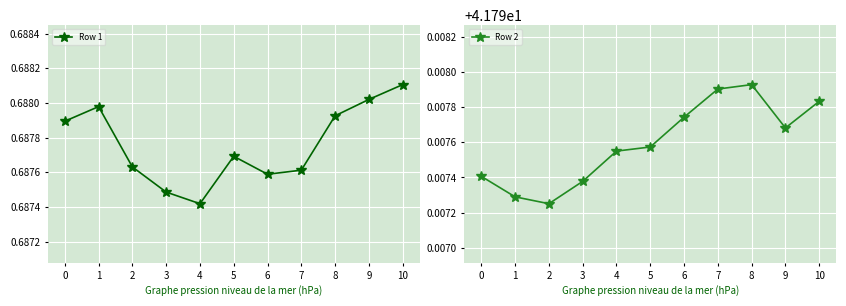

True or false: Row 2 has a value of 55.1 at 7.

False